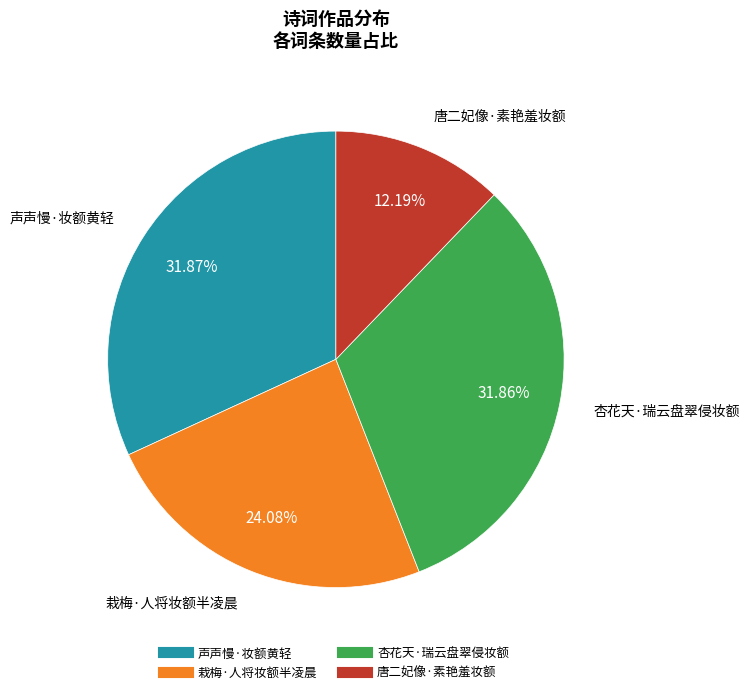

How much of the chart is everything except 唐二妃像·素艳羞妆额?

87.8%